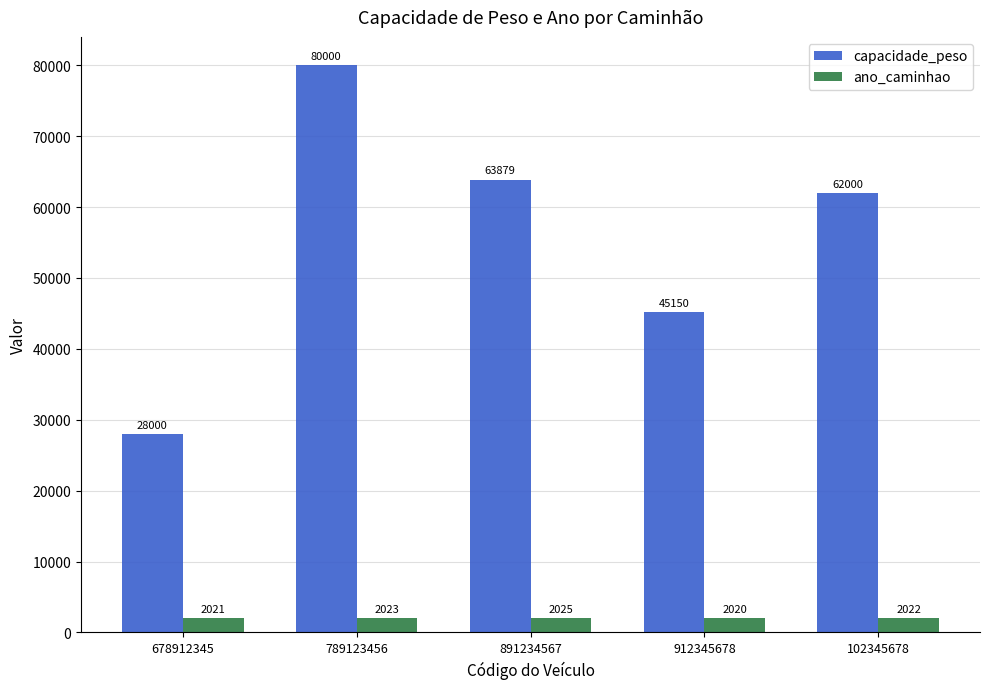

Rank the series at 789123456 from lowest to highest value.

ano_caminhao, capacidade_peso